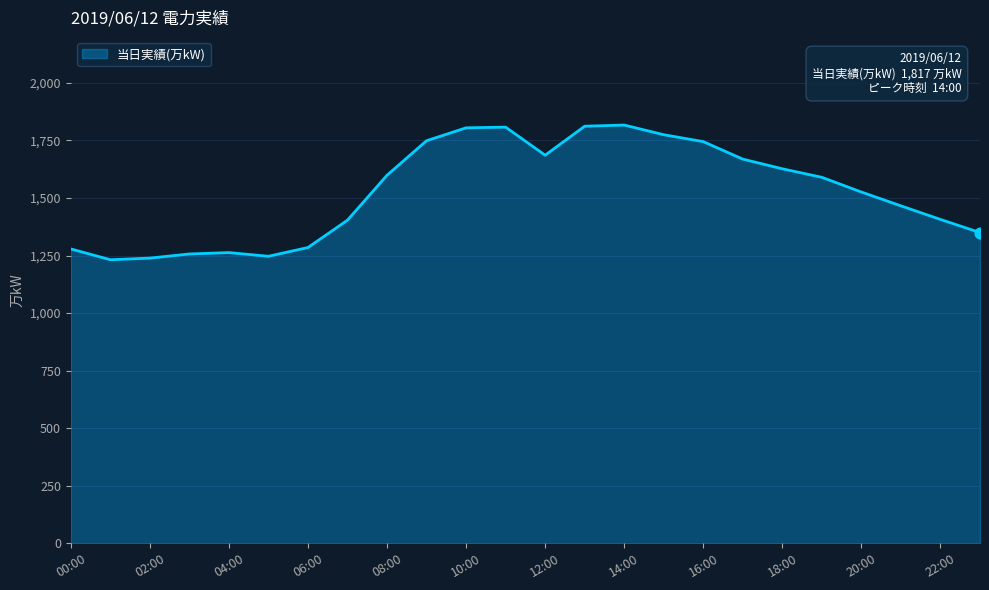

What is the greatest value displayed?

1817